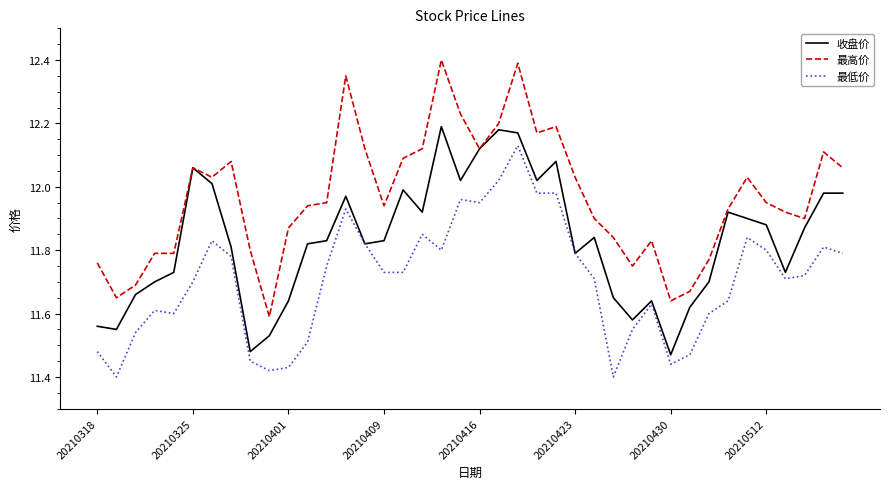

List the series in order of their peak value, highest first.

最高价, 收盘价, 最低价